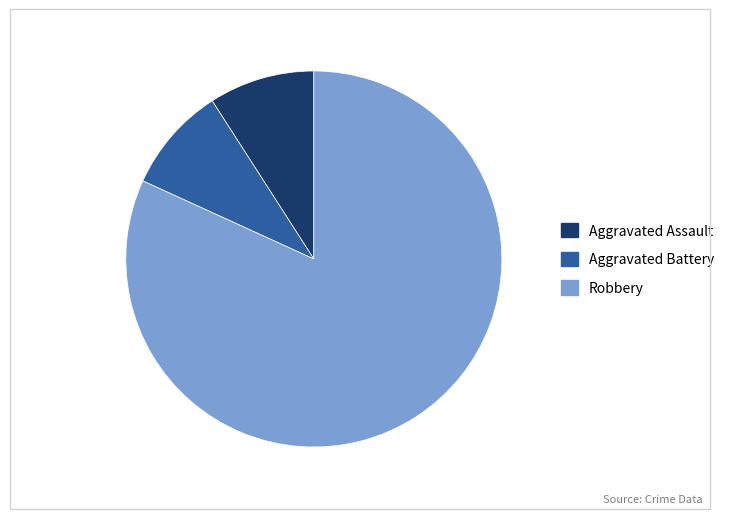

Which category has the biggest portion of the pie?

Robbery